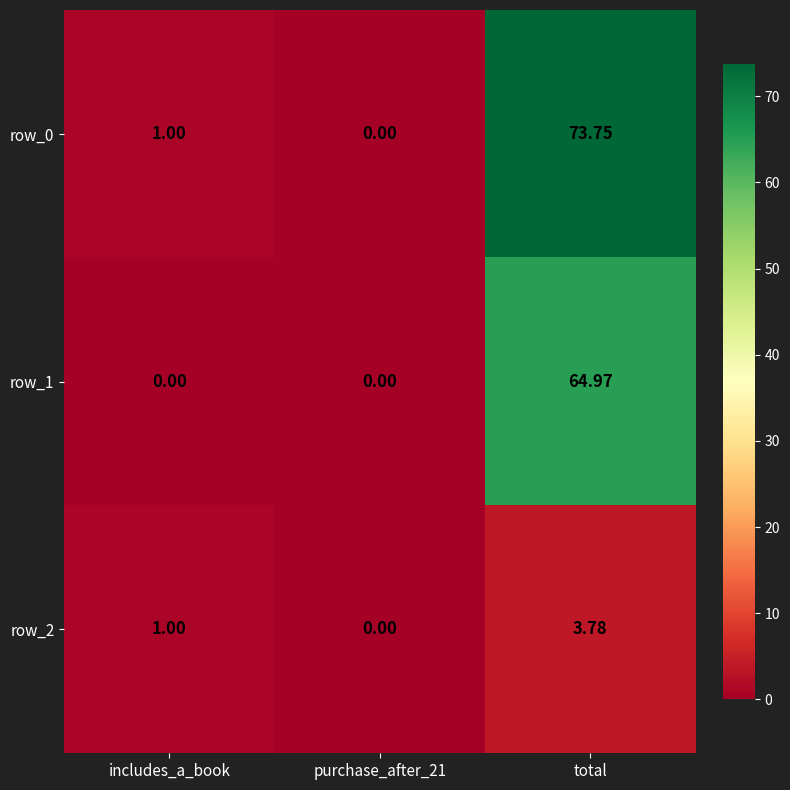

True or false: row_2 has a value of 0.4 at includes_a_book.

False